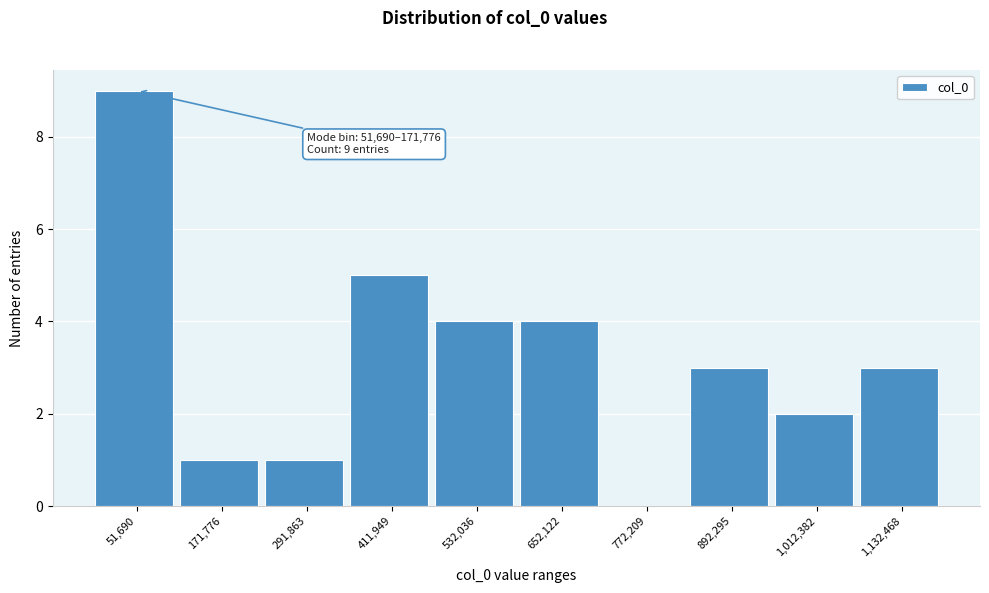

Reading right to left, what are all the values shown in this chart?

1,132,468=3	1,012,382=2	892,295=3	772,209=0	652,122=4	532,036=4	411,949=5	291,863=1	171,776=1	51,690=9